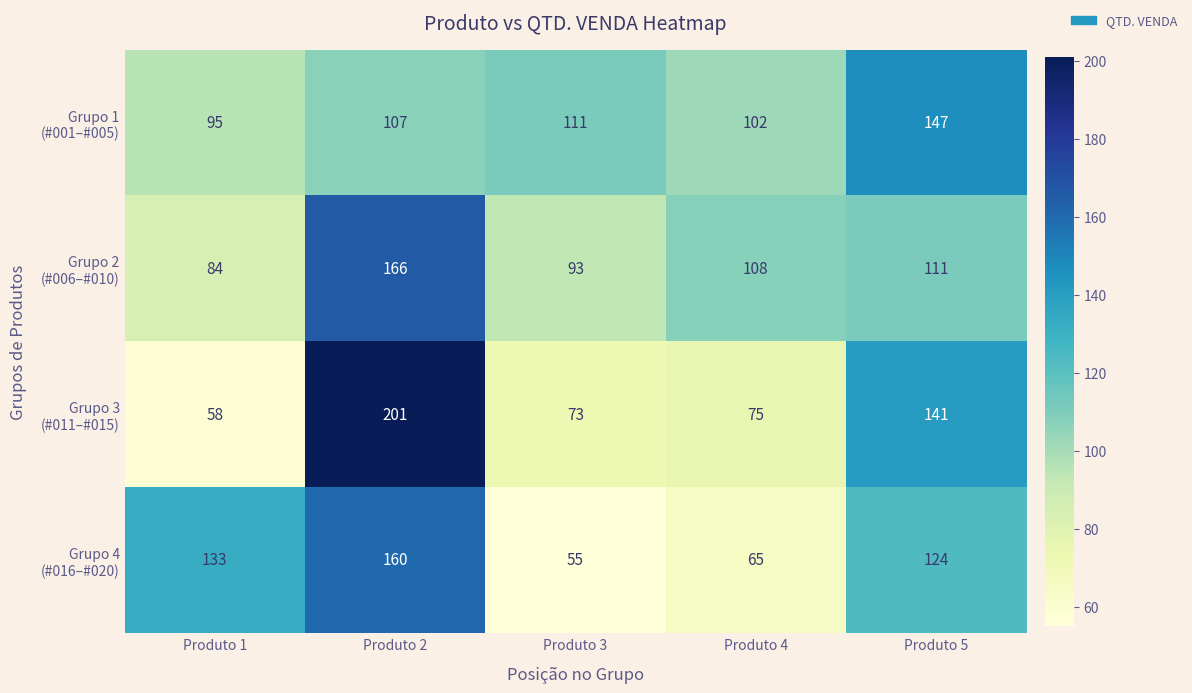

At which category is the sum across all series the highest?

Produto 2